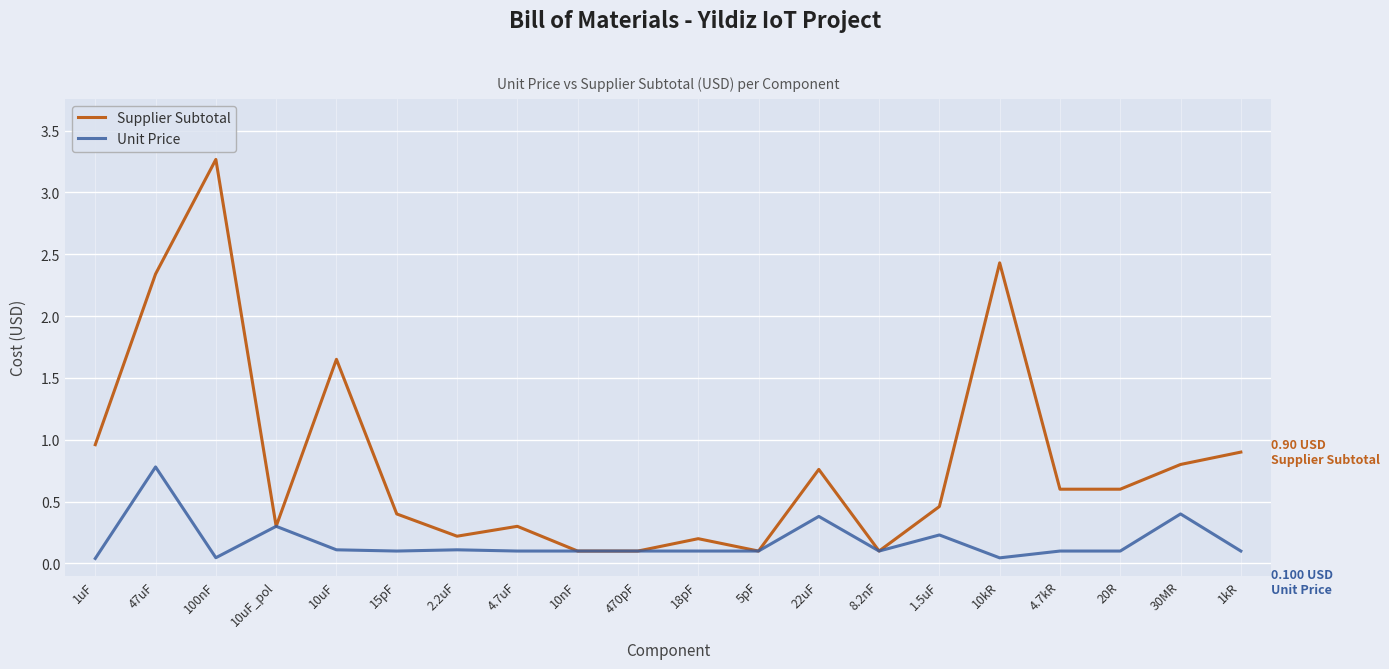

List the series in order of their peak value, lowest first.

Unit Price, Supplier Subtotal